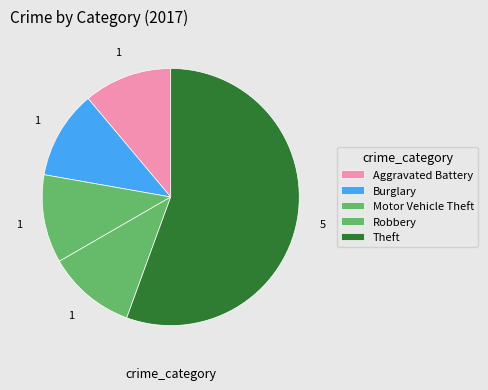

Count the number of slices in the pie.

5